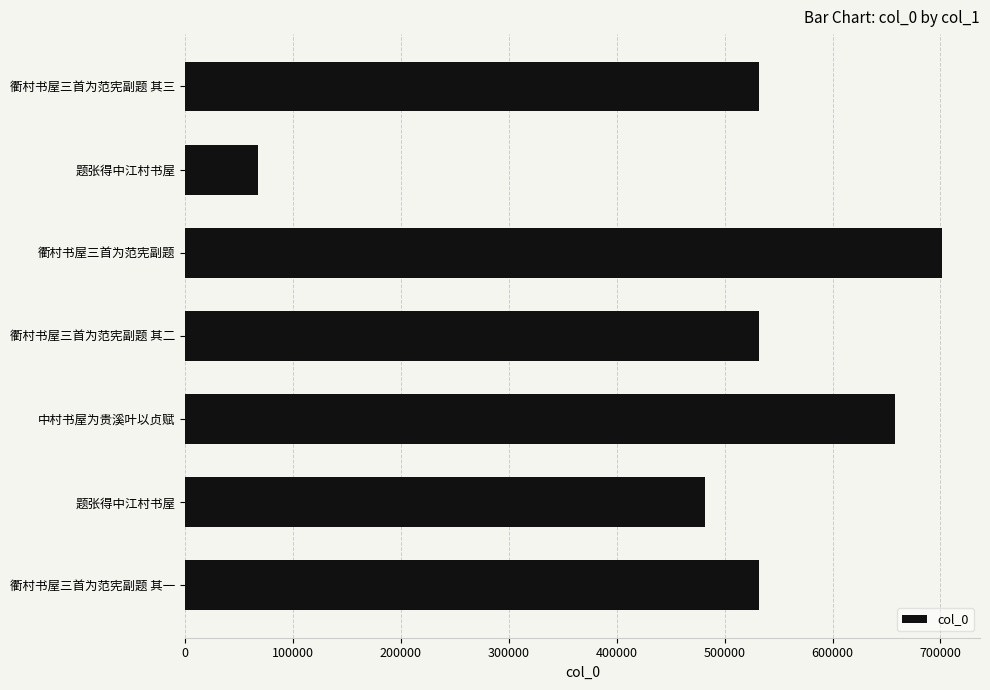

How many bars are there in total?

7